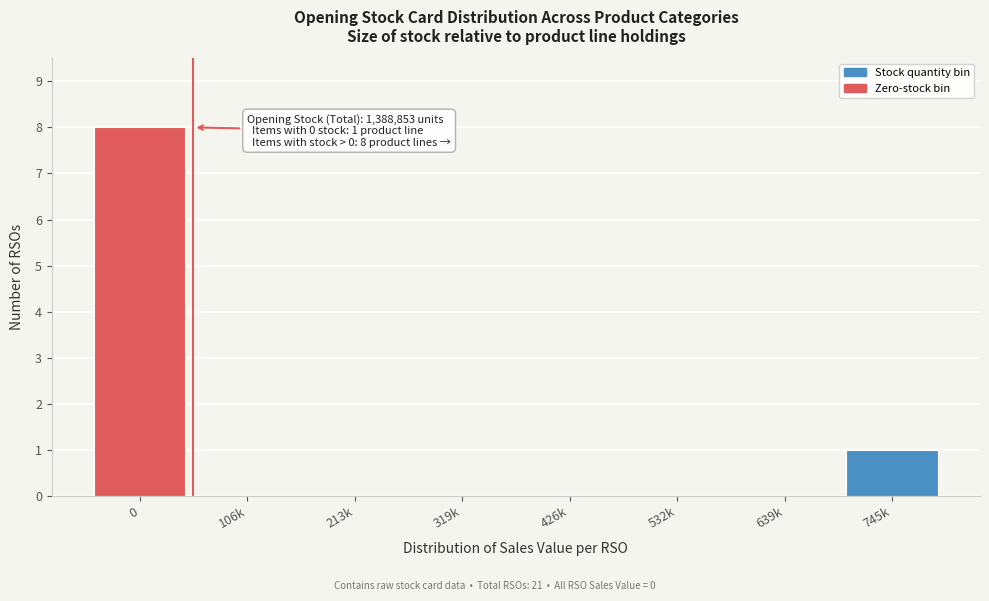

Reading left to right, transcribe all the data shown in this chart.

0=8	106k=0	213k=0	319k=0	426k=0	532k=0	639k=0	745k=1